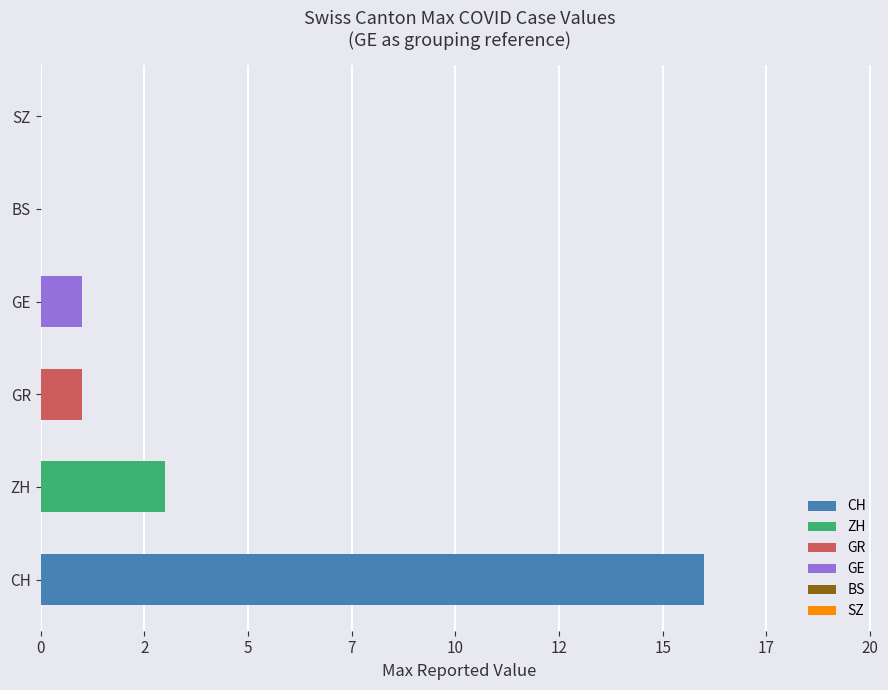

What position from the right is 16?

19